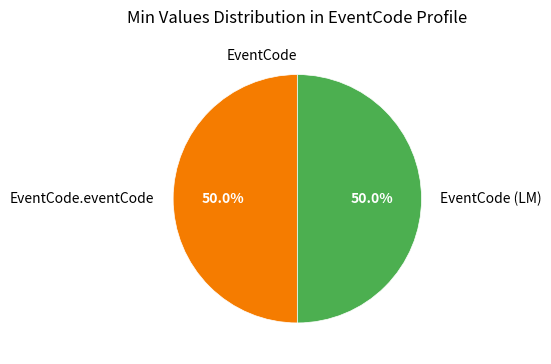

Count the number of slices in the pie.

3